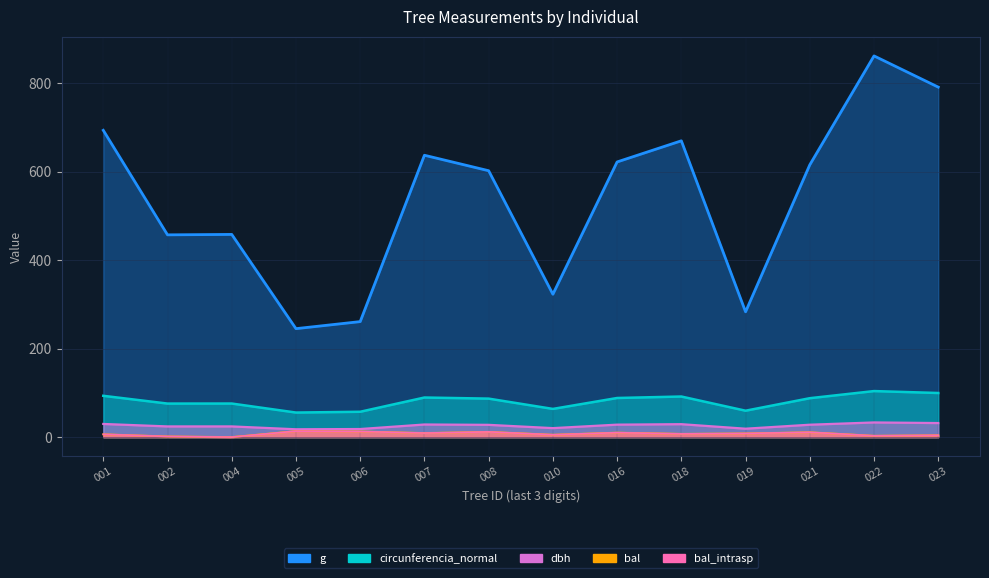

Does the chart have visible grid lines?

Yes